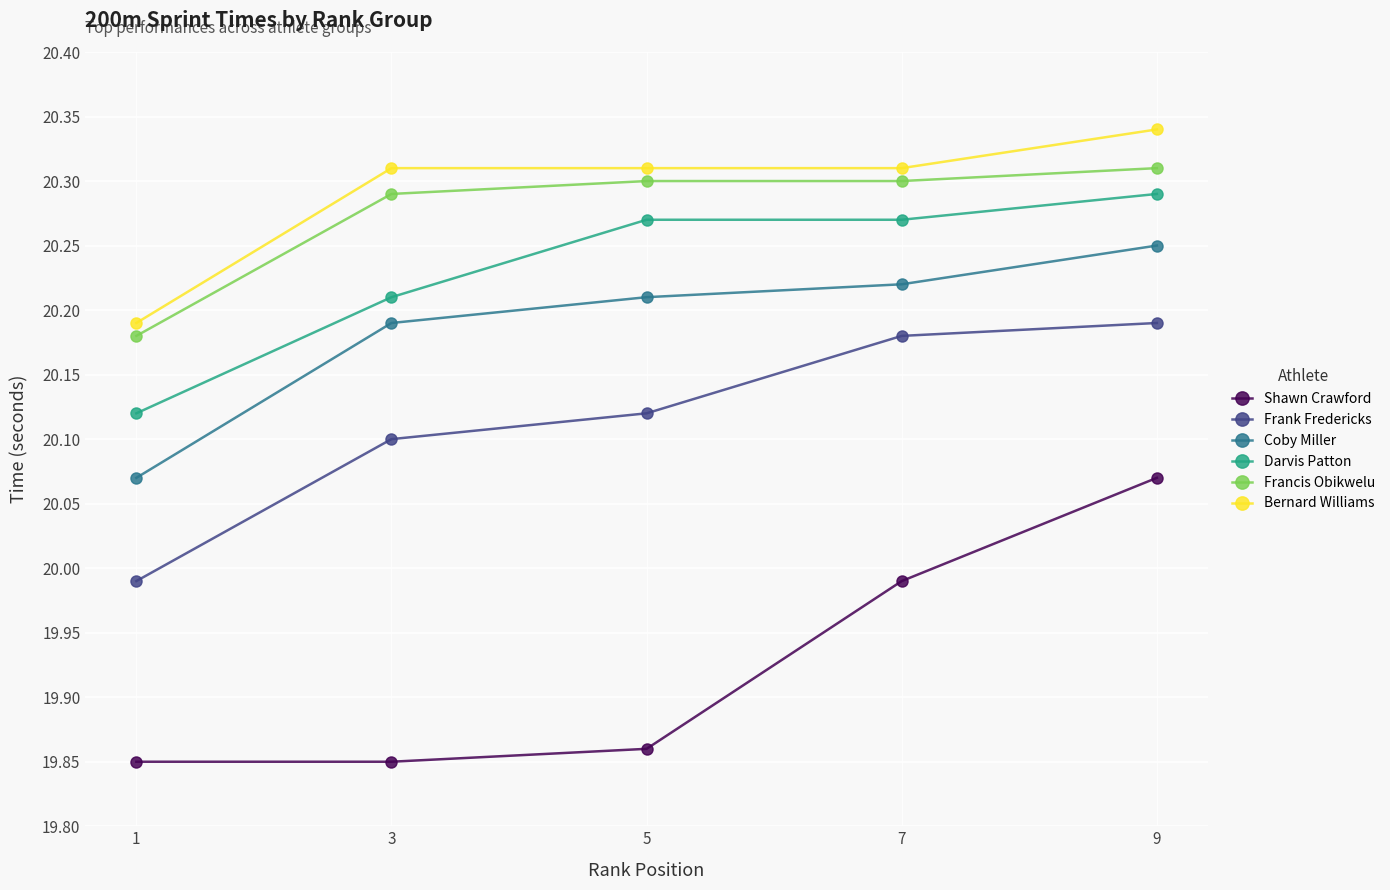

True or false: Bernard Williams has a value of 10.6 at 5.

False